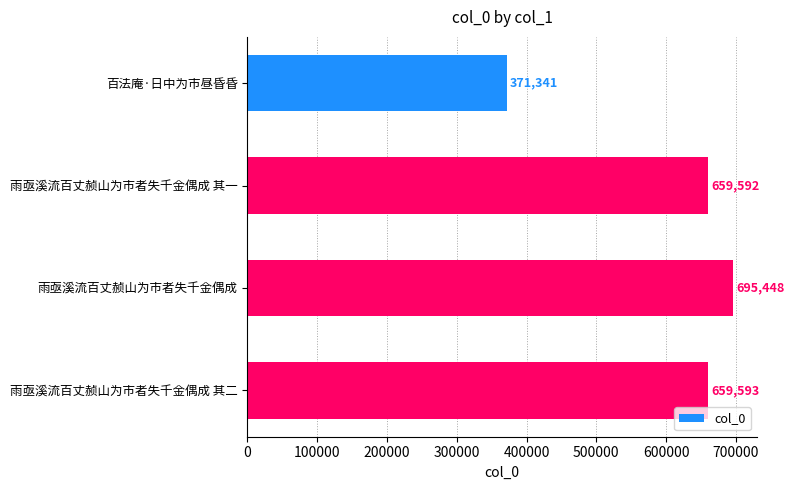

Reading bottom to top, list all the values displayed in this chart.

659593	695448	659592	371341